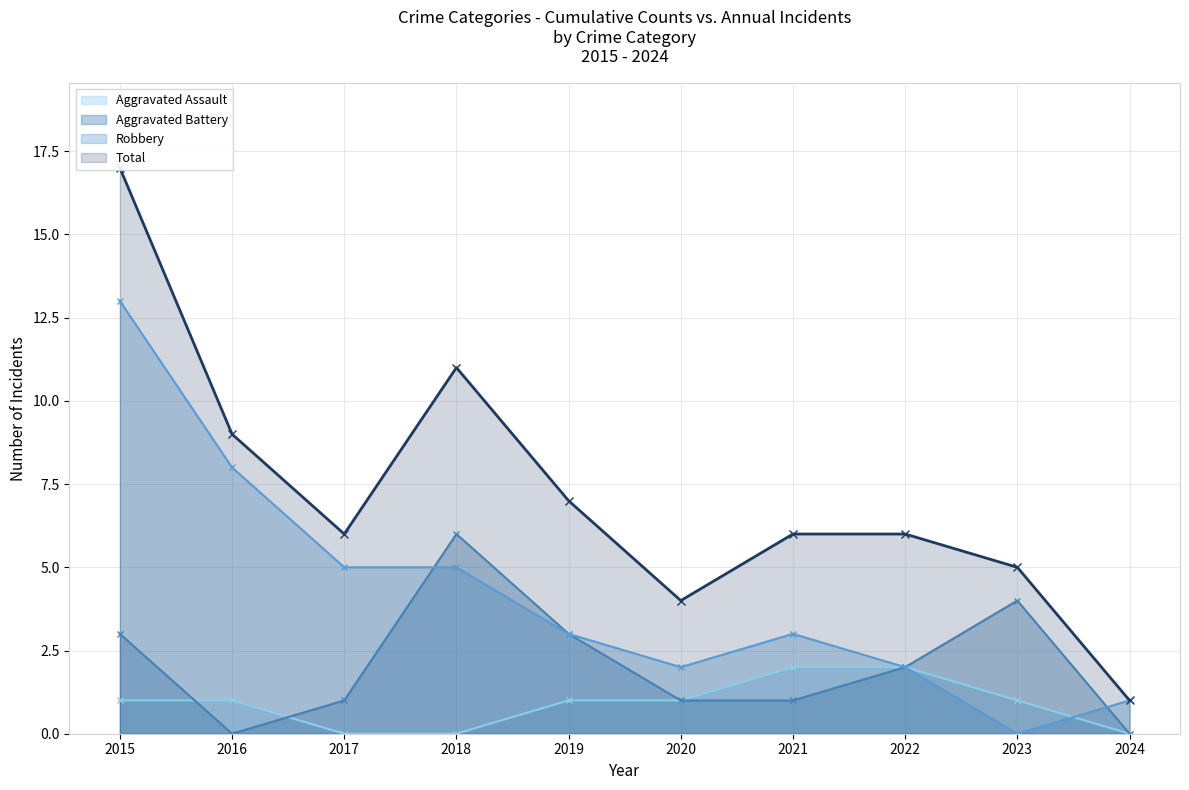

The Aggravated Battery series shows 4 at 2023. True or false?

True